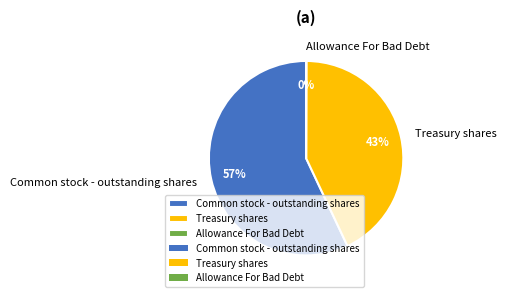

Which category has the biggest portion of the pie?

Common stock - outstanding shares